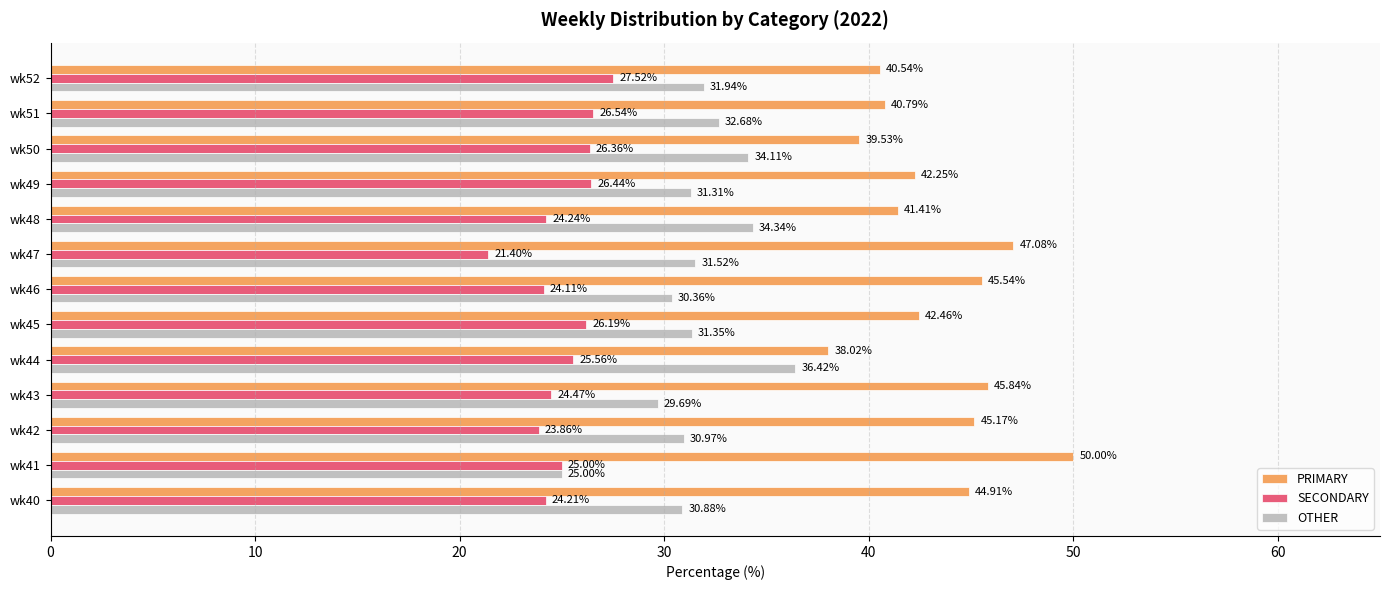

List the series in order of their peak value, highest first.

PRIMARY, OTHER, SECONDARY